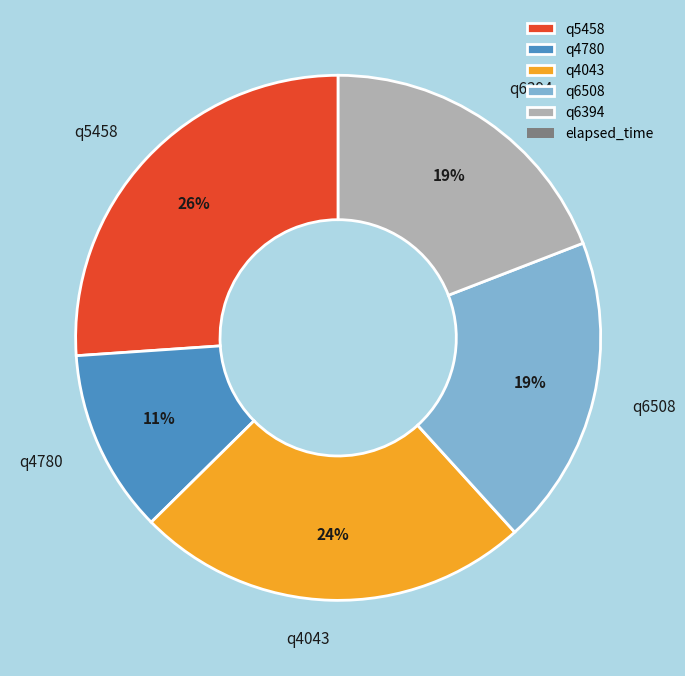

What percentage is the q5458 slice, to the nearest percent?

26%